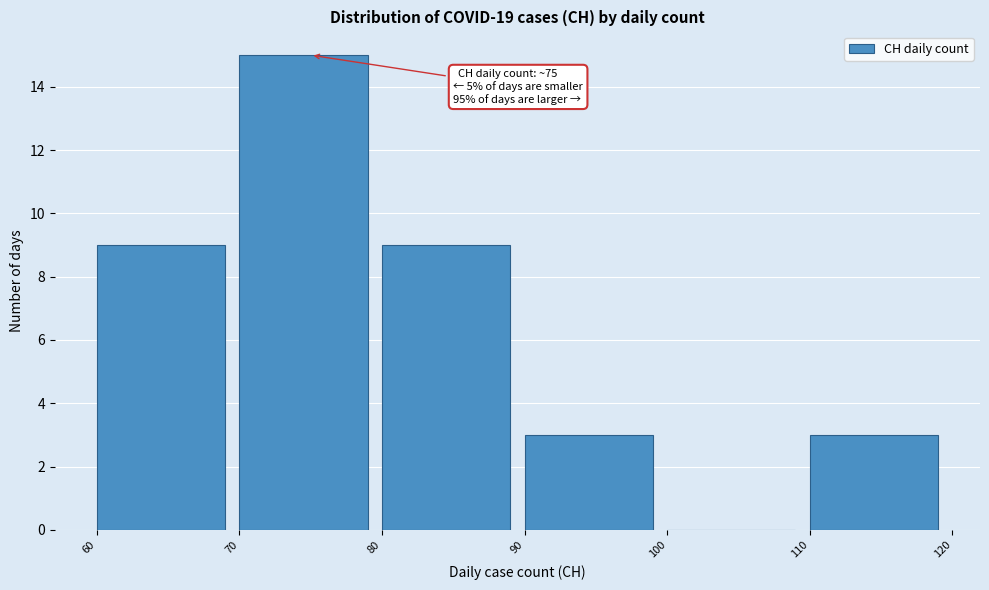

Which range on the x-axis has the tallest bar?

70 to 80